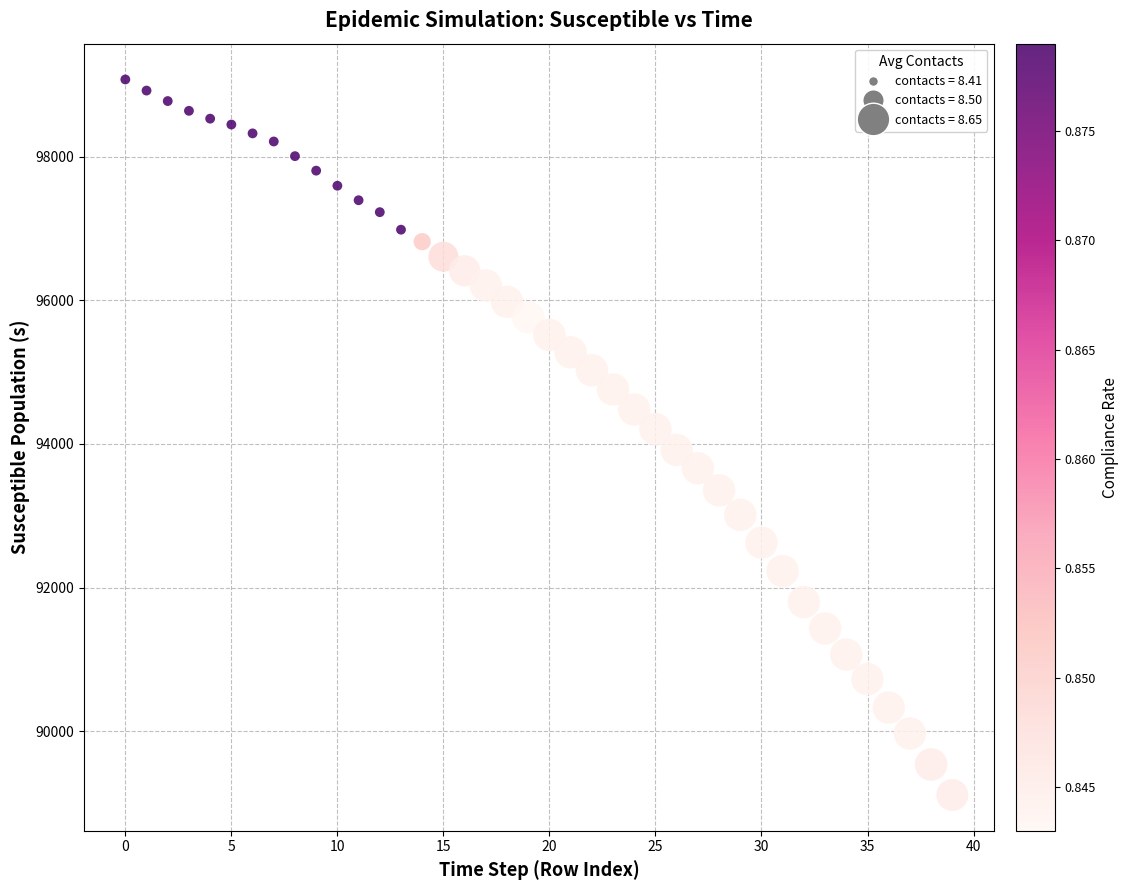

What is the range of Y values (max minus min)?

9964